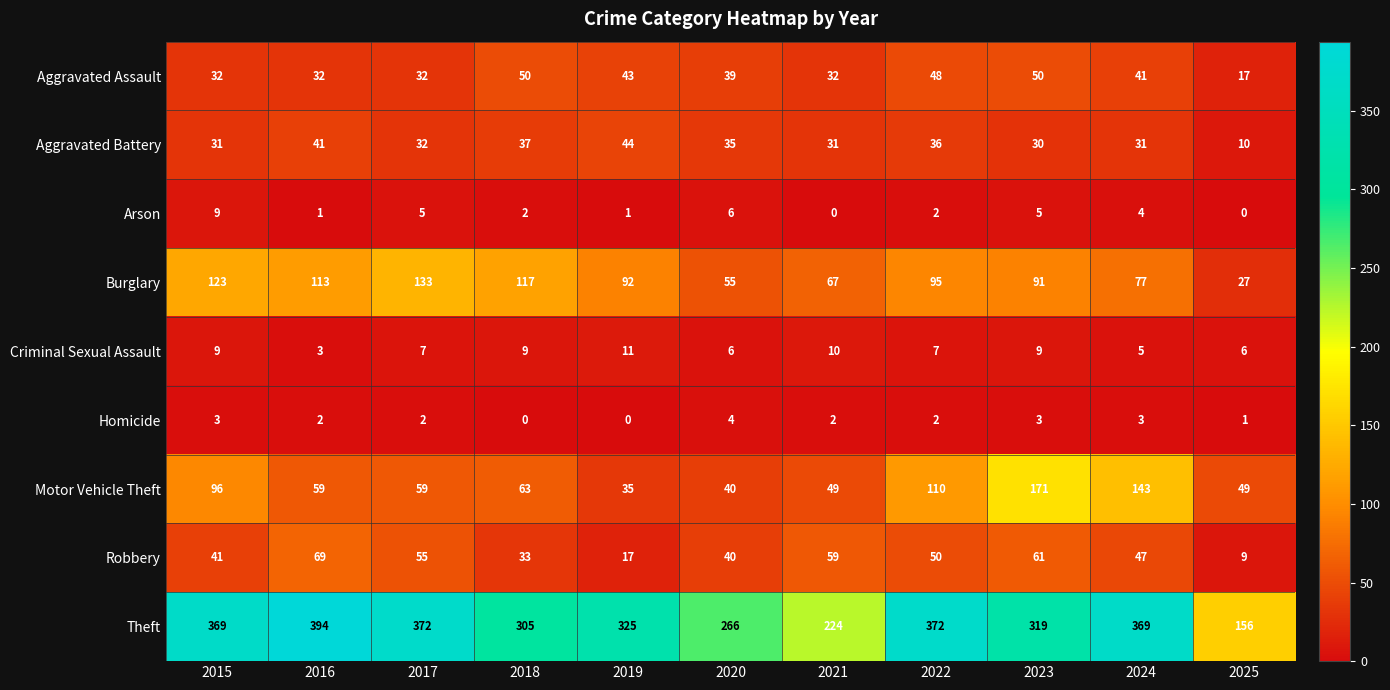

Which series changed the most between 2015 and 2016?

Motor Vehicle Theft